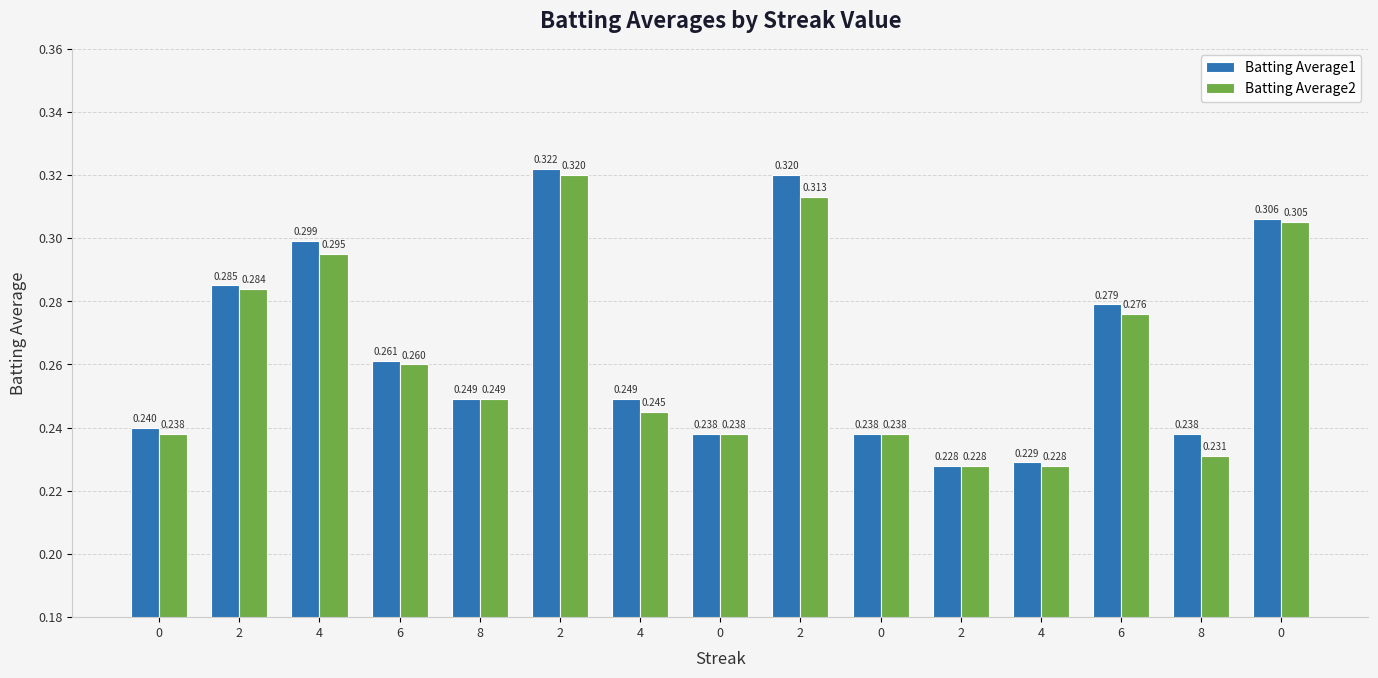

What are all the series names shown in the legend?

Batting Average1, Batting Average2